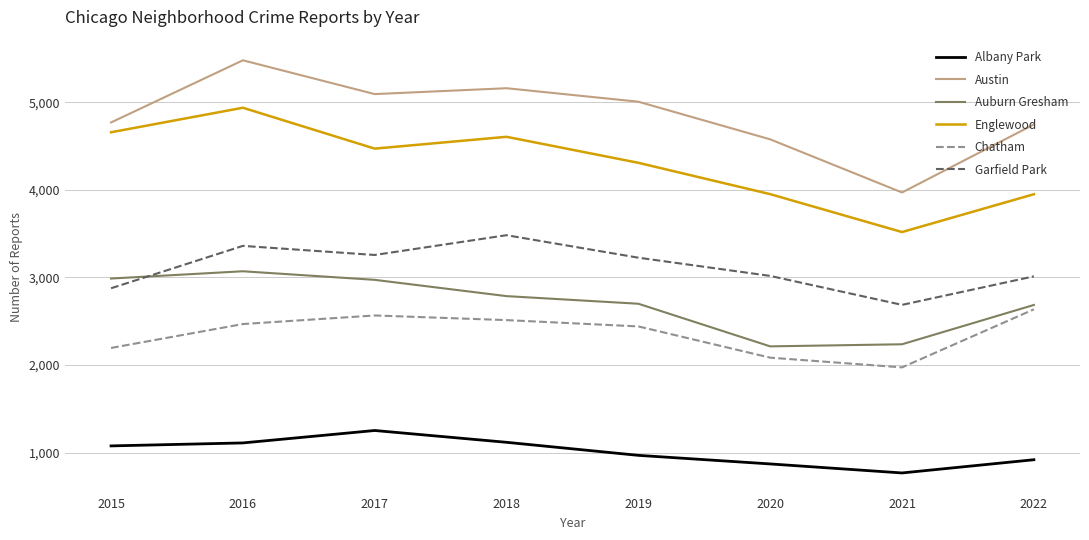

At 2019, list the series in order from largest to smallest.

Austin, Englewood, Garfield Park, Auburn Gresham, Chatham, Albany Park